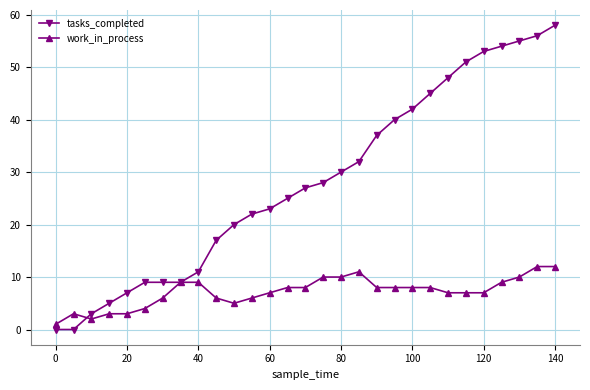

Which series has the largest total across all categories?

tasks_completed